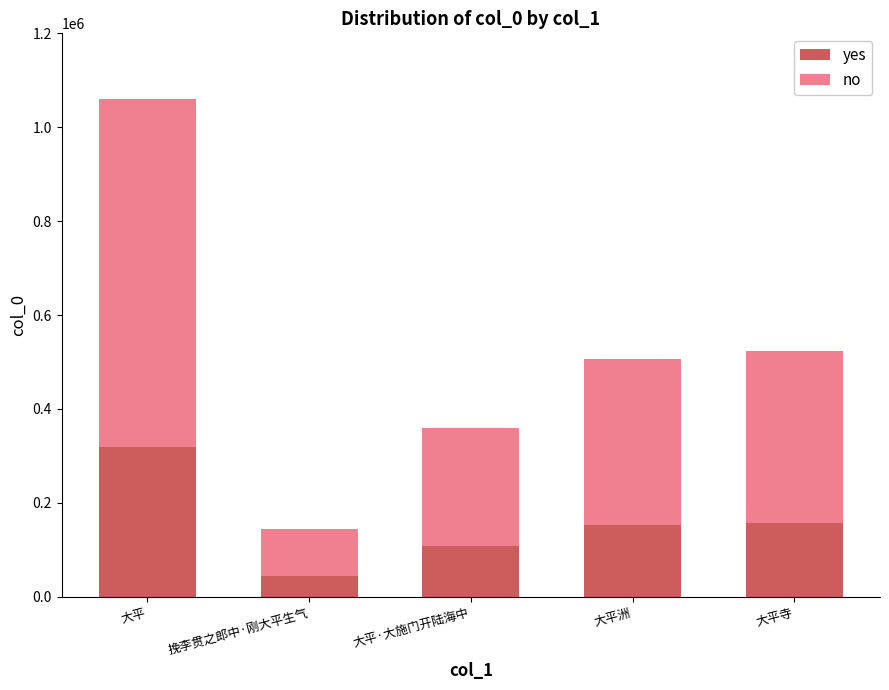

What is the sum of all yes values?

778013.1